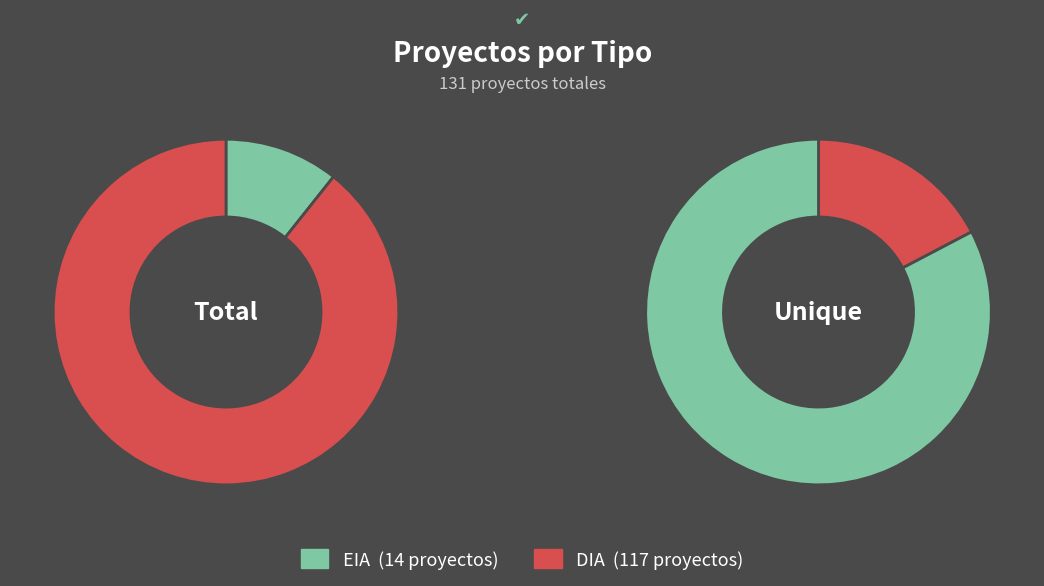

To the nearest percent, what is the difference between the largest and smallest slice percentages?

79%